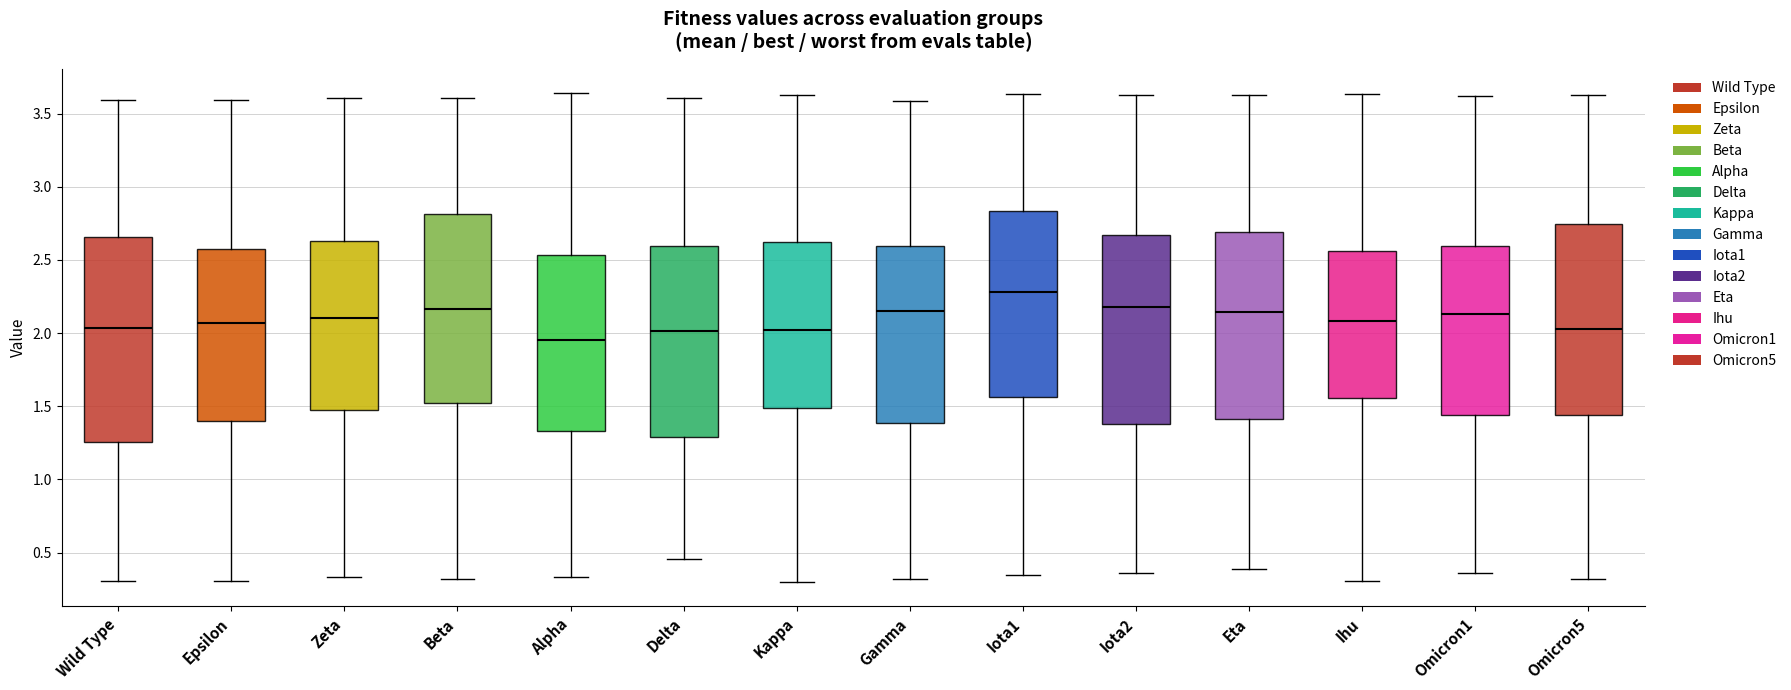

Reading left to right, transcribe this box plot: for each box, give where its median line is, the range the box spans, and where its two whiskers end, as read against the y-axis. The values are not printed on the chart, so give them approximately, as read against the axis.

Wild Type: median 2.05, box 1.25 to 2.65, whiskers 0.30 to 3.60
Epsilon: median 2.05, box 1.40 to 2.60, whiskers 0.30 to 3.60
Zeta: median 2.10, box 1.45 to 2.65, whiskers 0.35 to 3.60
Beta: median 2.15, box 1.50 to 2.80, whiskers 0.30 to 3.60
Alpha: median 1.95, box 1.35 to 2.55, whiskers 0.35 to 3.65
Delta: median 2.00, box 1.30 to 2.60, whiskers 0.45 to 3.60
Kappa: median 2.00, box 1.50 to 2.65, whiskers 0.30 to 3.65
Gamma: median 2.15, box 1.40 to 2.60, whiskers 0.30 to 3.60
Iota1: median 2.30, box 1.55 to 2.85, whiskers 0.35 to 3.65
Iota2: median 2.20, box 1.40 to 2.65, whiskers 0.35 to 3.65
Eta: median 2.15, box 1.40 to 2.70, whiskers 0.40 to 3.65
Ihu: median 2.10, box 1.55 to 2.55, whiskers 0.30 to 3.65
Omicron1: median 2.15, box 1.45 to 2.60, whiskers 0.35 to 3.60
Omicron5: median 2.05, box 1.45 to 2.75, whiskers 0.30 to 3.65